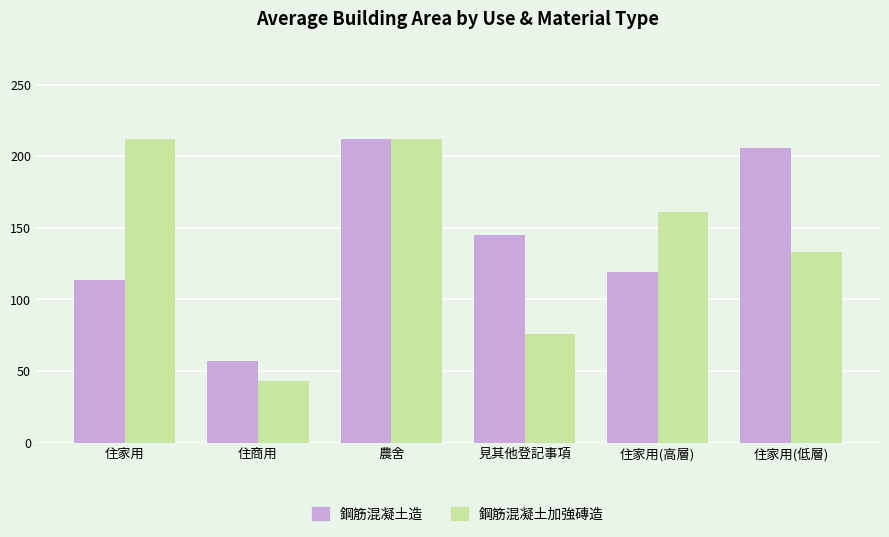

Does the chart contain stacked bars?

No